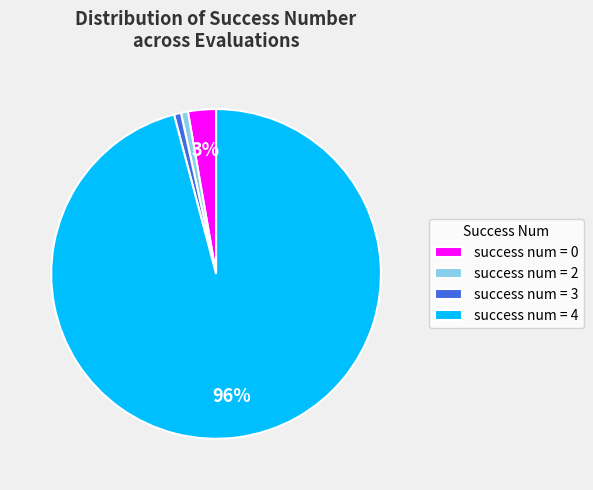

True or false: success num = 4 accounts for 96% of the total.

True